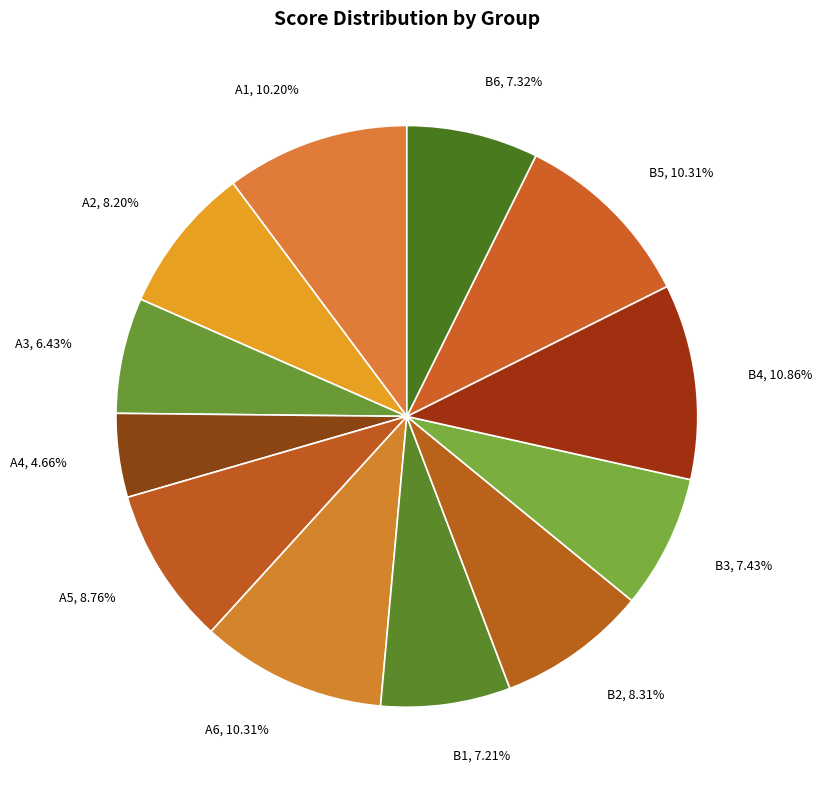

Count the number of slices in the pie.

12